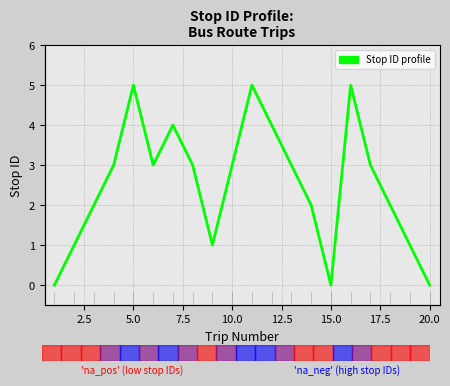

What is the difference between the maximum and minimum values?

5